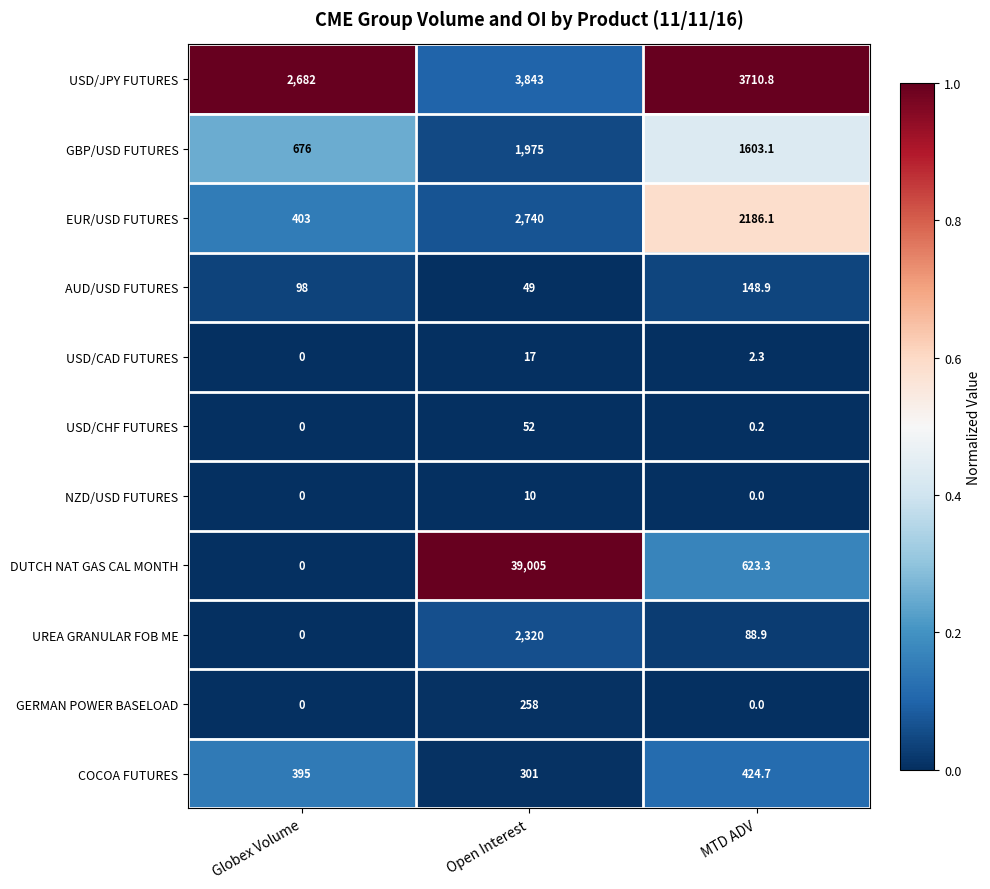

At Open Interest, list the series in order from smallest to largest.

NZD/USD FUTURES, USD/CAD FUTURES, AUD/USD FUTURES, USD/CHF FUTURES, GERMAN POWER BASELOAD, COCOA FUTURES, GBP/USD FUTURES, UREA GRANULAR FOB ME, EUR/USD FUTURES, USD/JPY FUTURES, DUTCH NAT GAS CAL MONTH